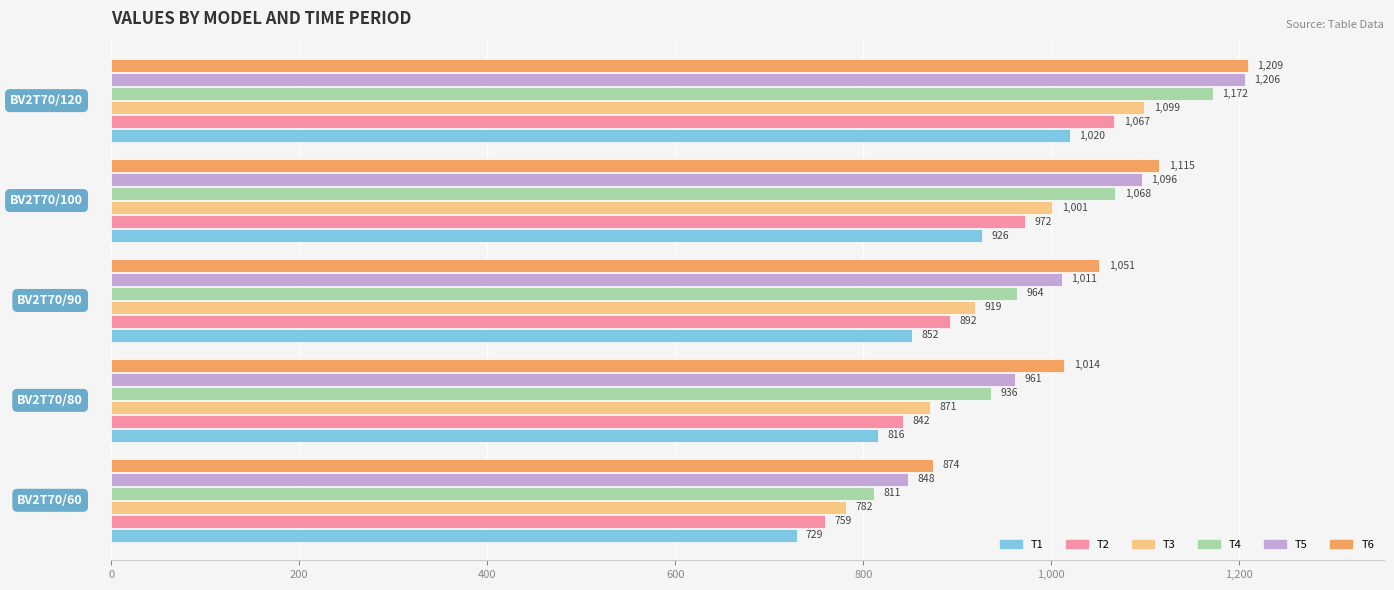

Rank the series by their average value, from highest to lowest.

T6, T5, T4, T3, T2, T1